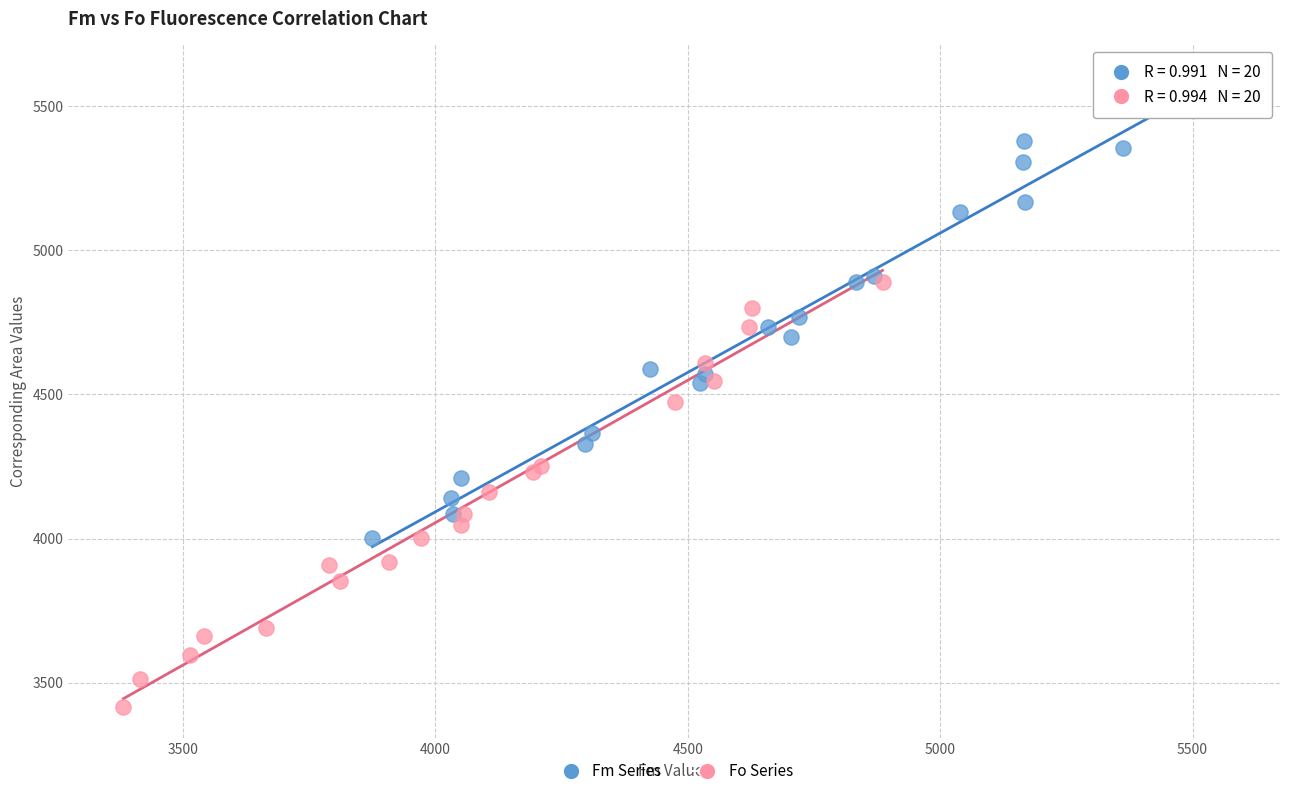

Which series has the largest Y range (max minus min)?

Fm Series